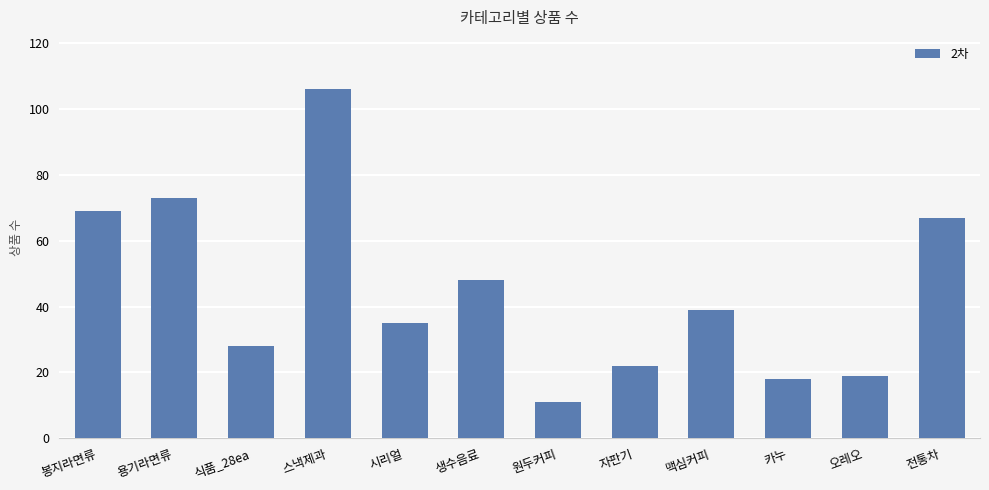

How many bars are there in total?

12